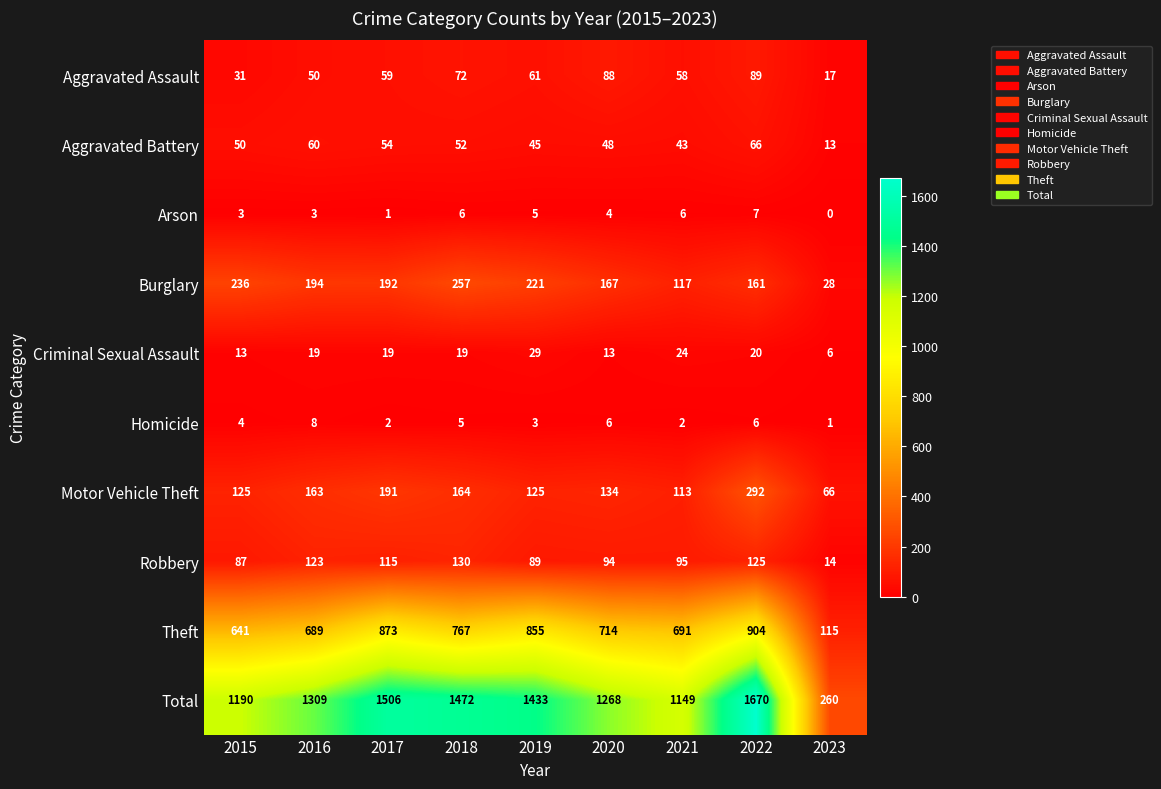

Count the number of data series in this chart.

10